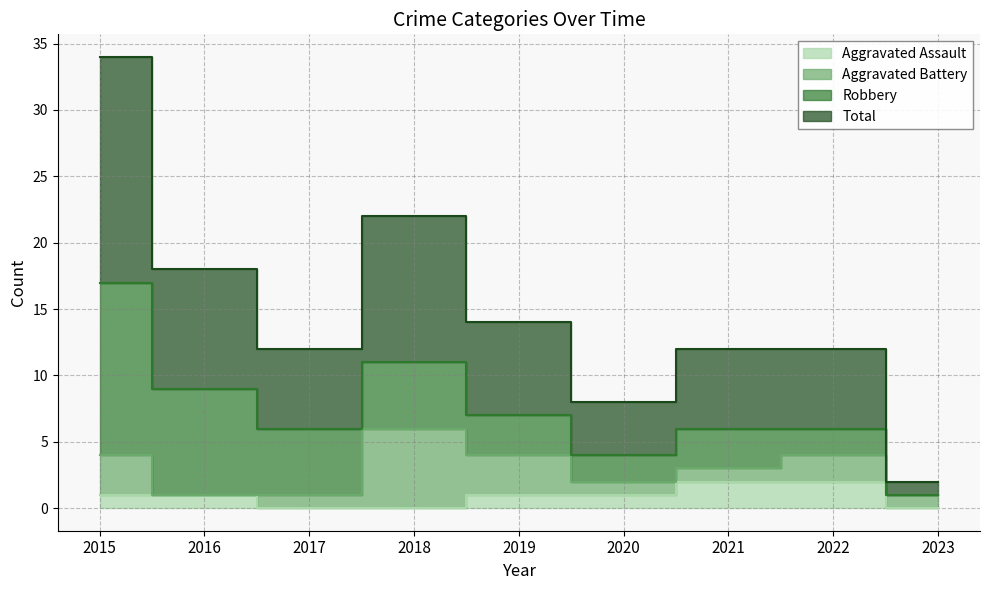

At which label does Total first exceed 6?

2015